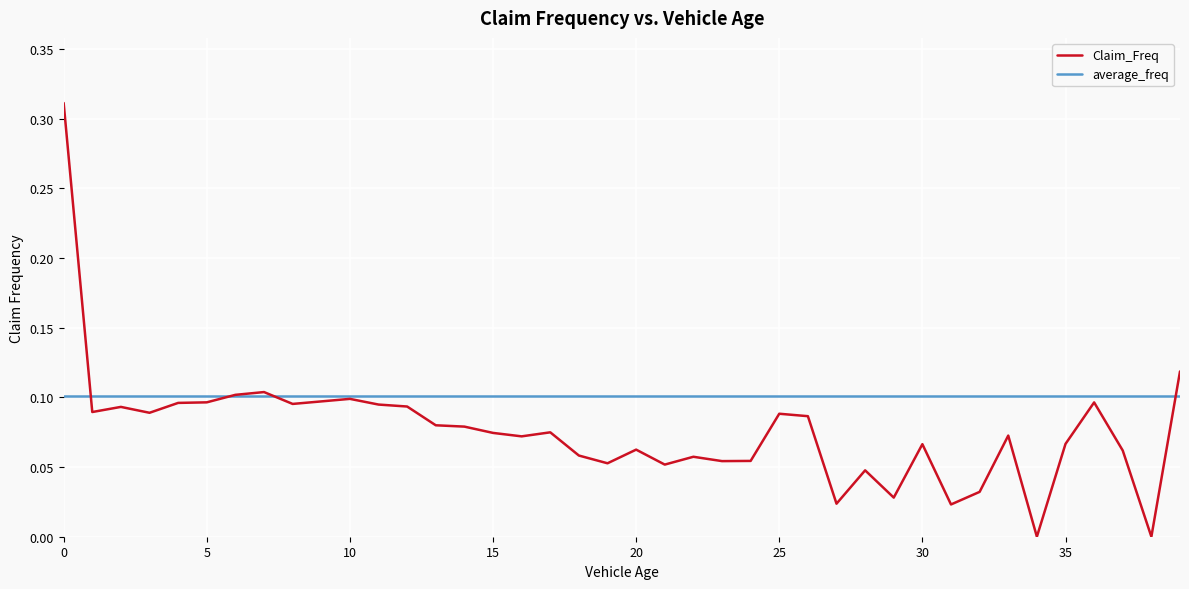

Rank the series by their maximum value, from highest to lowest.

Claim_Freq, average_freq